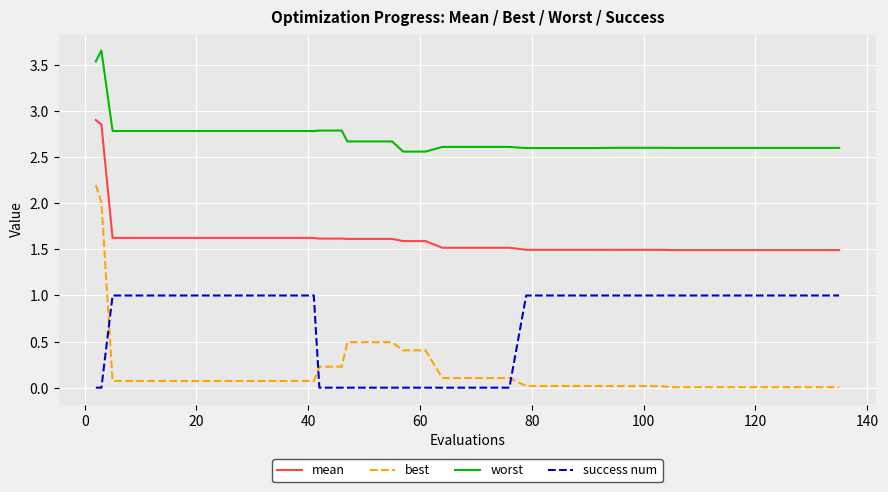

Which series has the largest total across all categories?

worst